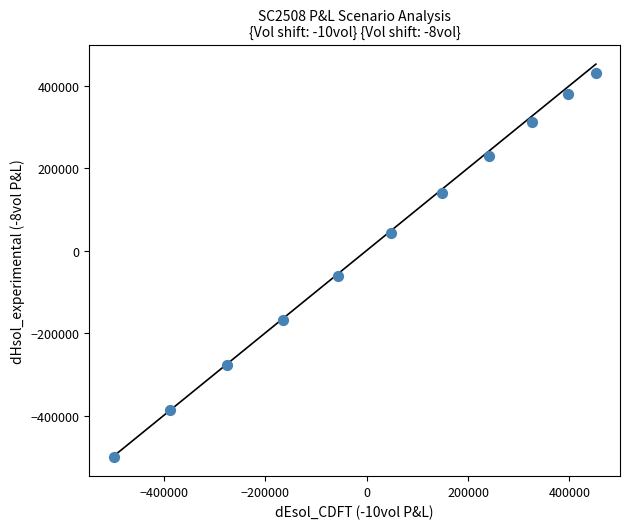

What Y value in the scatter plot is closest to -33946?

-61364.5